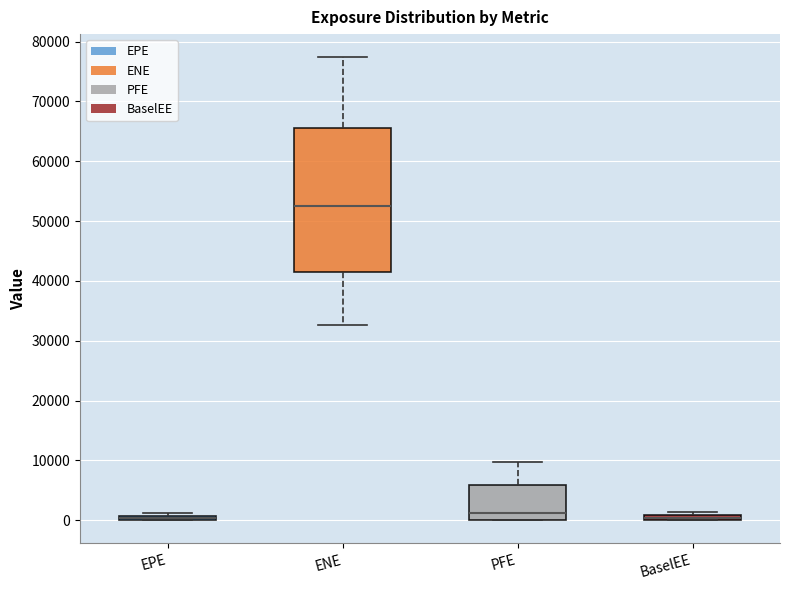

Where is the lower edge of the box for PFE on the y-axis? The values are not printed on the chart, so give them approximately, as read against the axis.

0